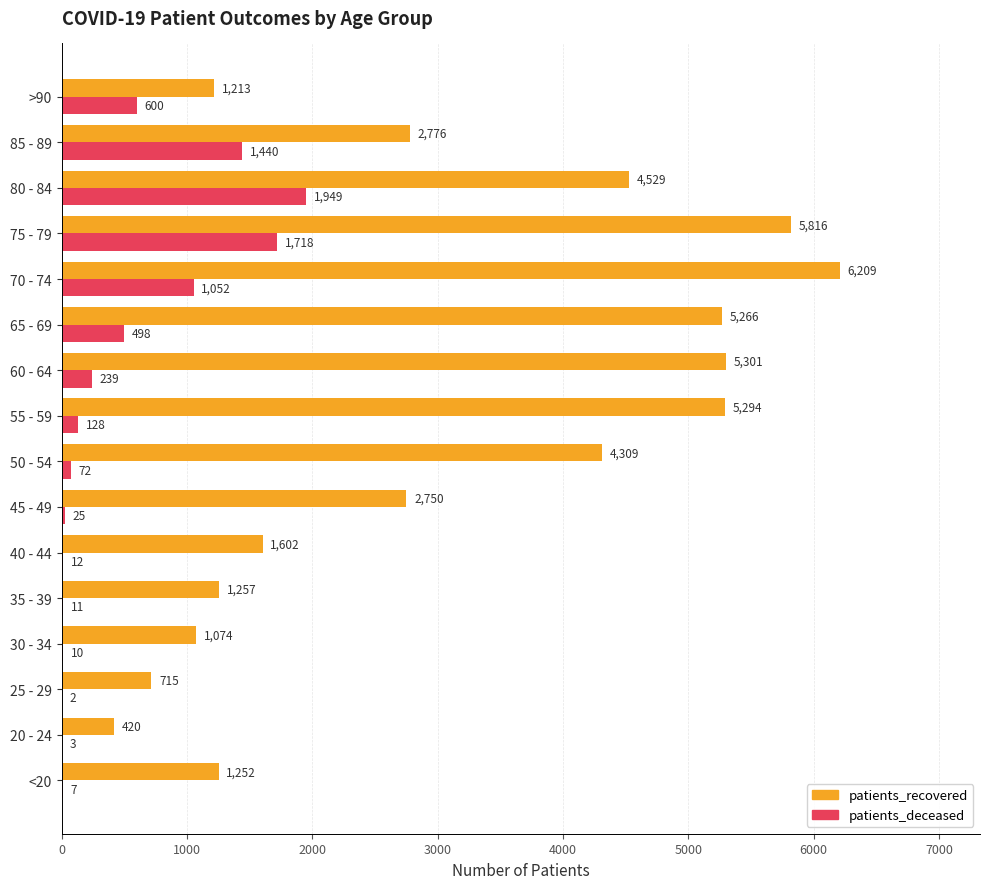

Which series has the largest total across all categories?

patients_recovered